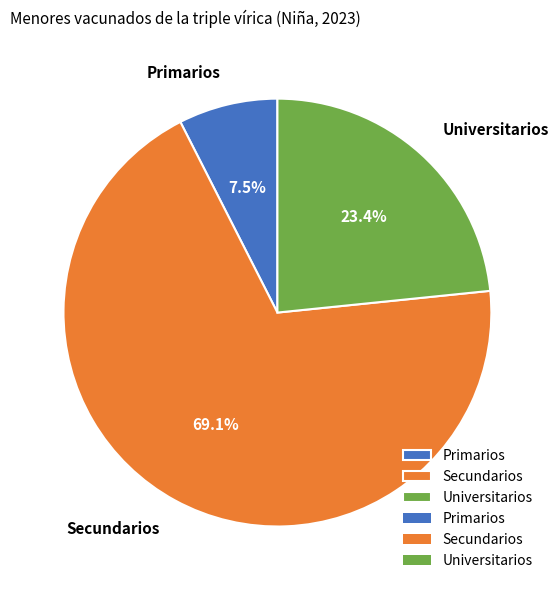

How many slices are in this pie chart?

3